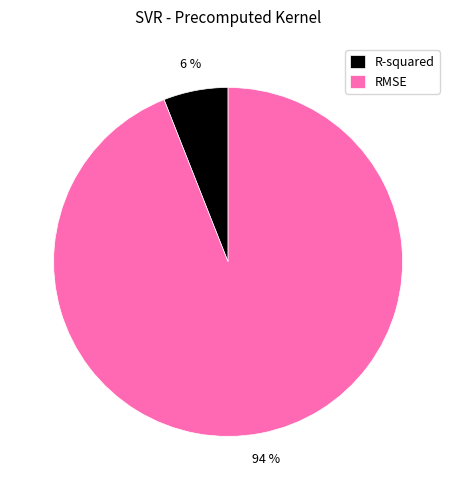

Is there any slice that represents more than half of the pie?

Yes